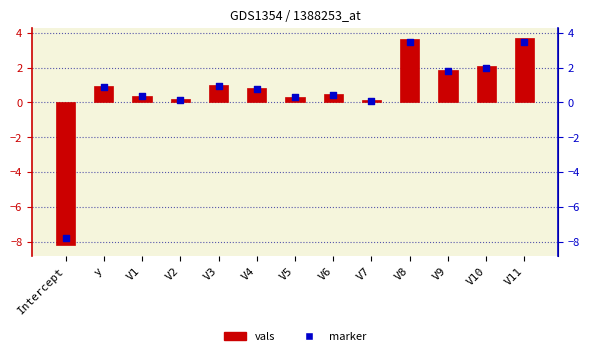

Which series has the widest spread of Y values?

vals